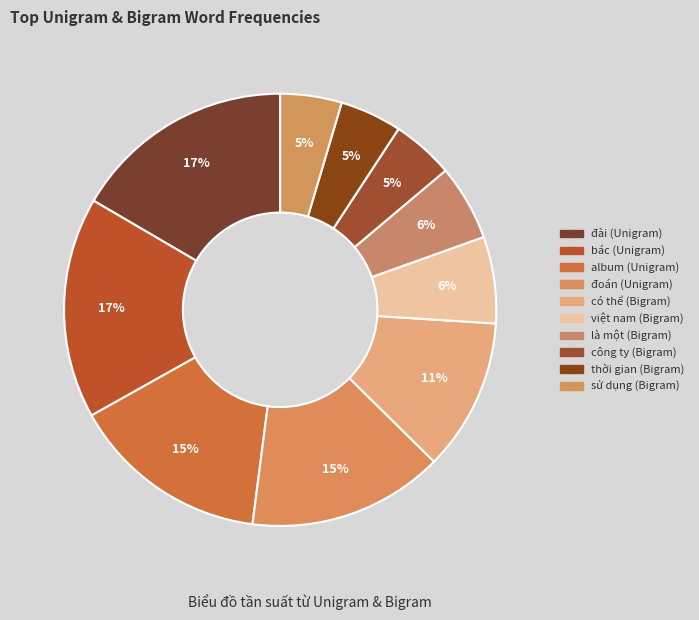

How many slices are in this pie chart?

10